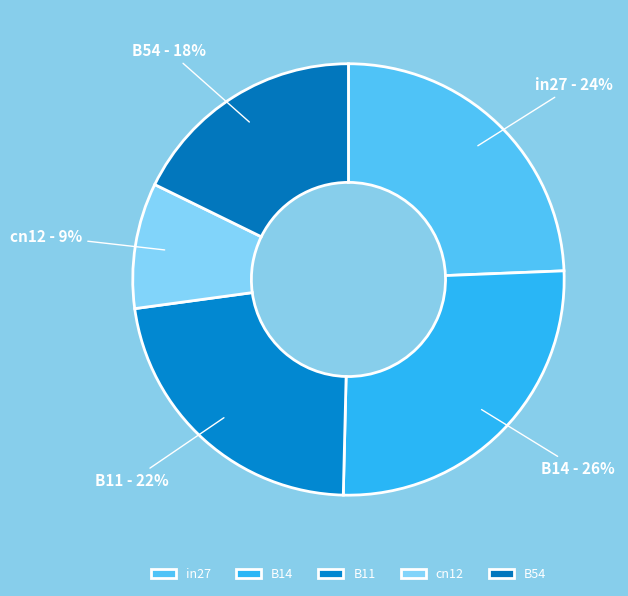

Rank the categories by value from lowest to highest.

cn12, B54, B11, in27, B14